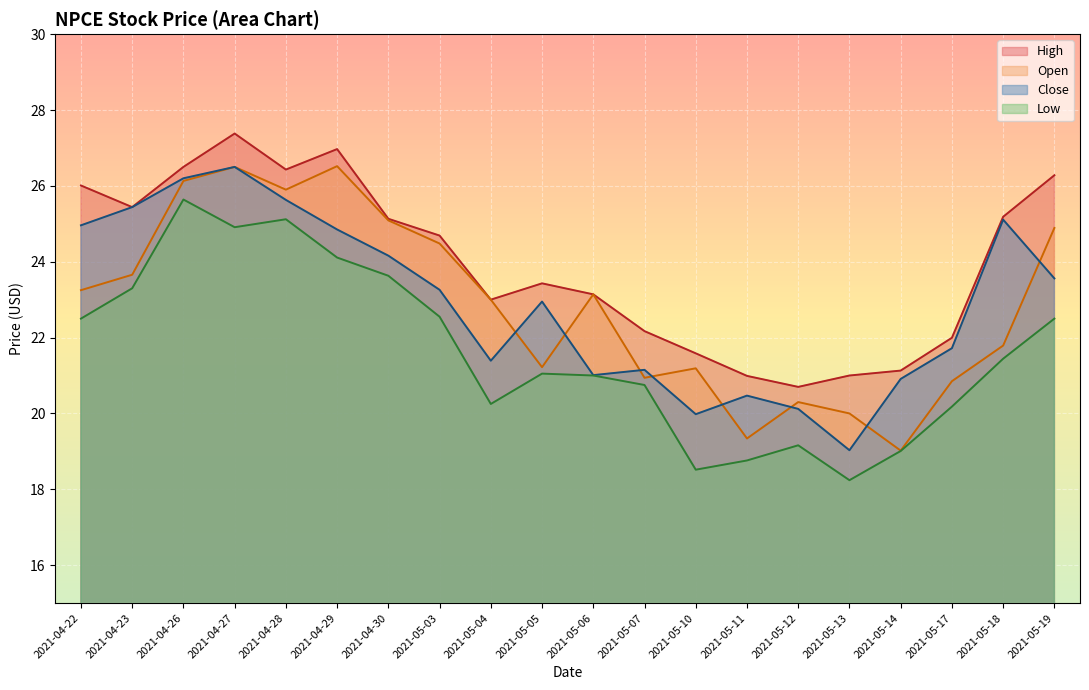

What is the difference between the Open values at 2021-05-17 and 2021-05-12?

0.6